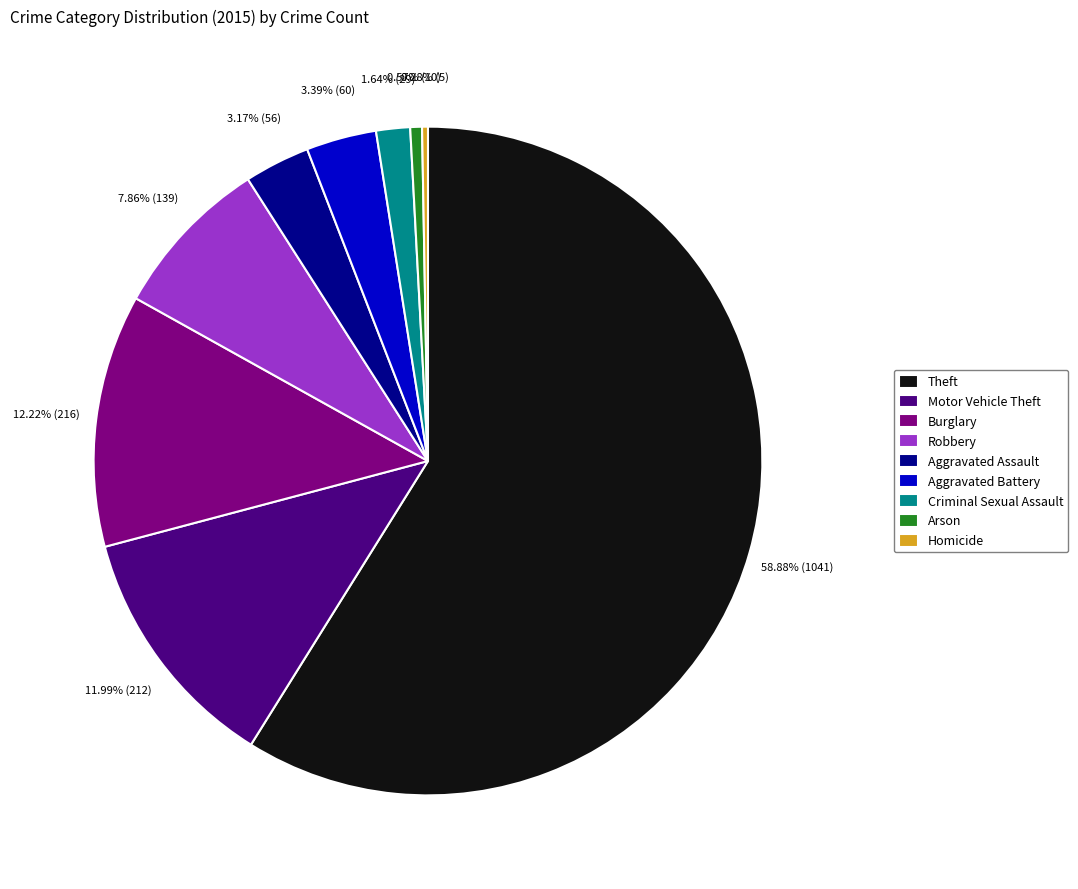

How many slices are in this pie chart?

9